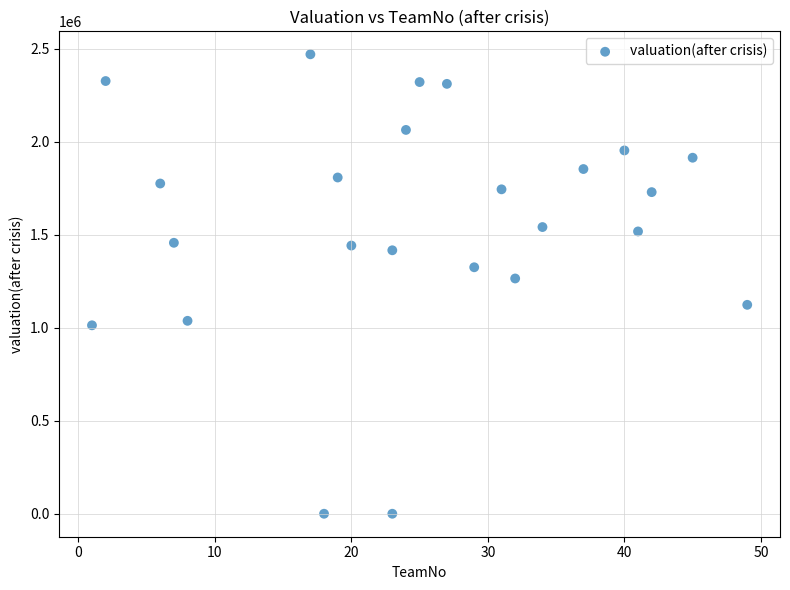

What is the range of X values (max minus min)?

48.0